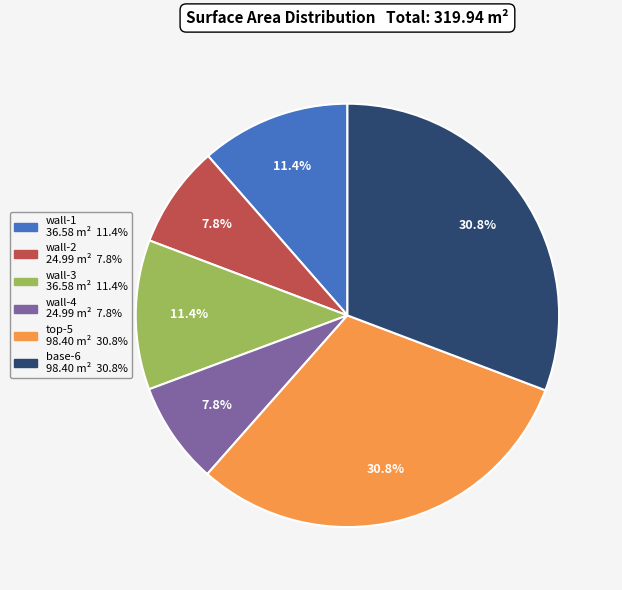

The wall-3 slice represents 11% of the pie. True or false?

True